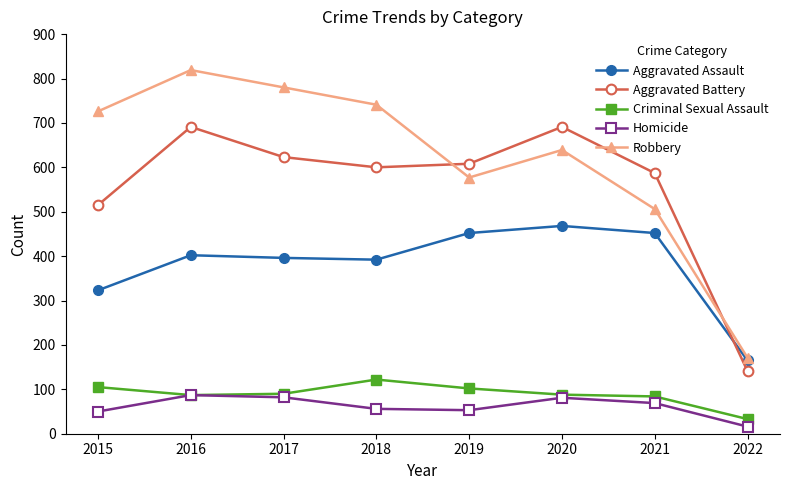

What is the difference between the Robbery values at 2017 and 2016?

39